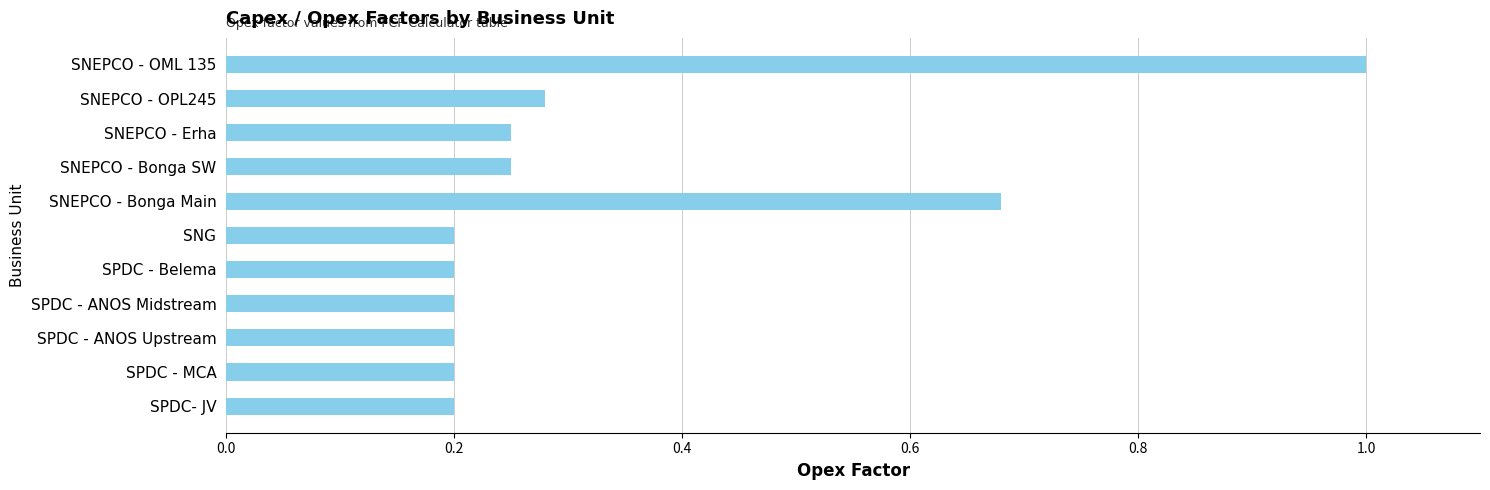

What is the greatest value displayed?

1.0